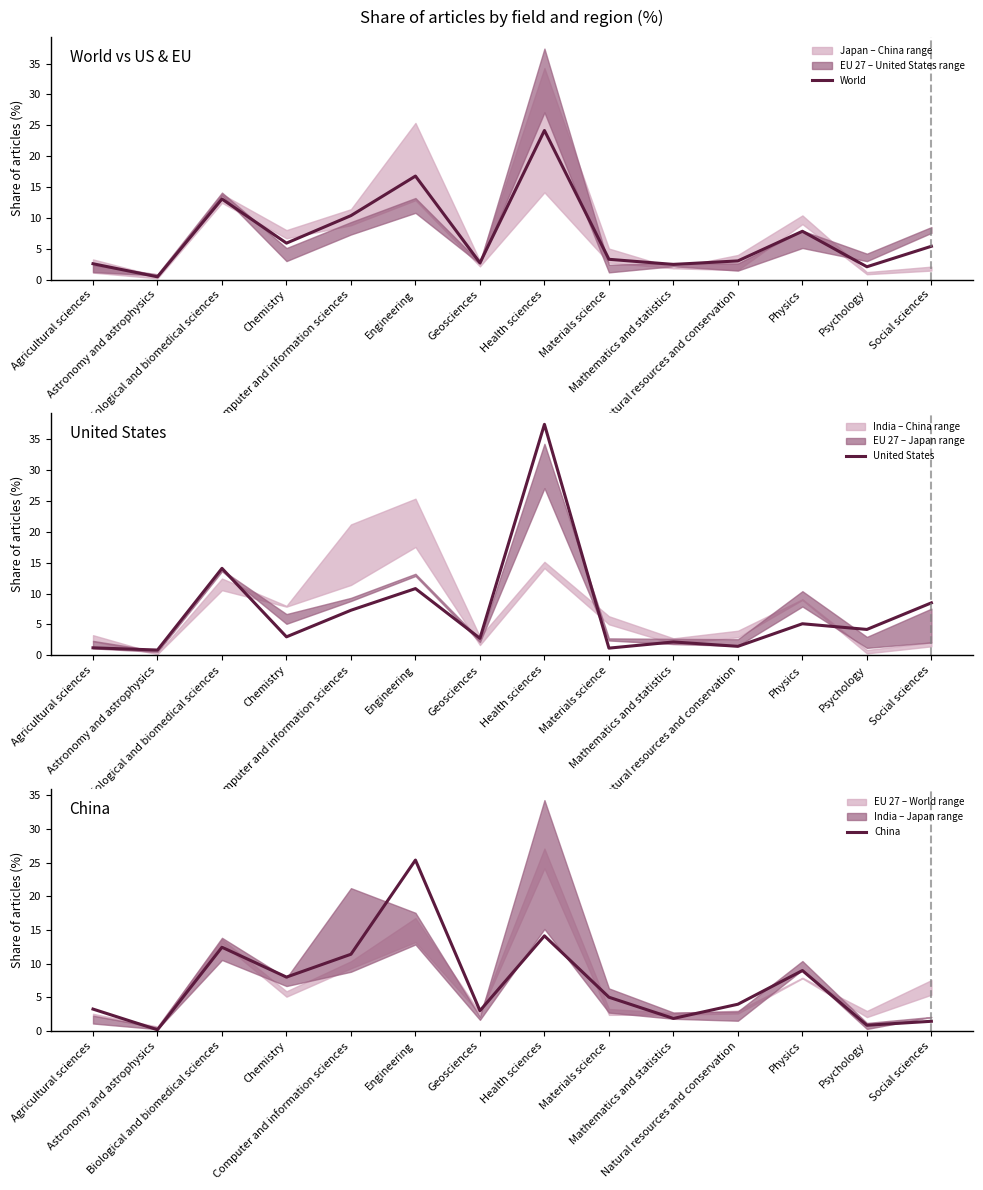

What is the value of the World point at the 1st from the left?

2.6